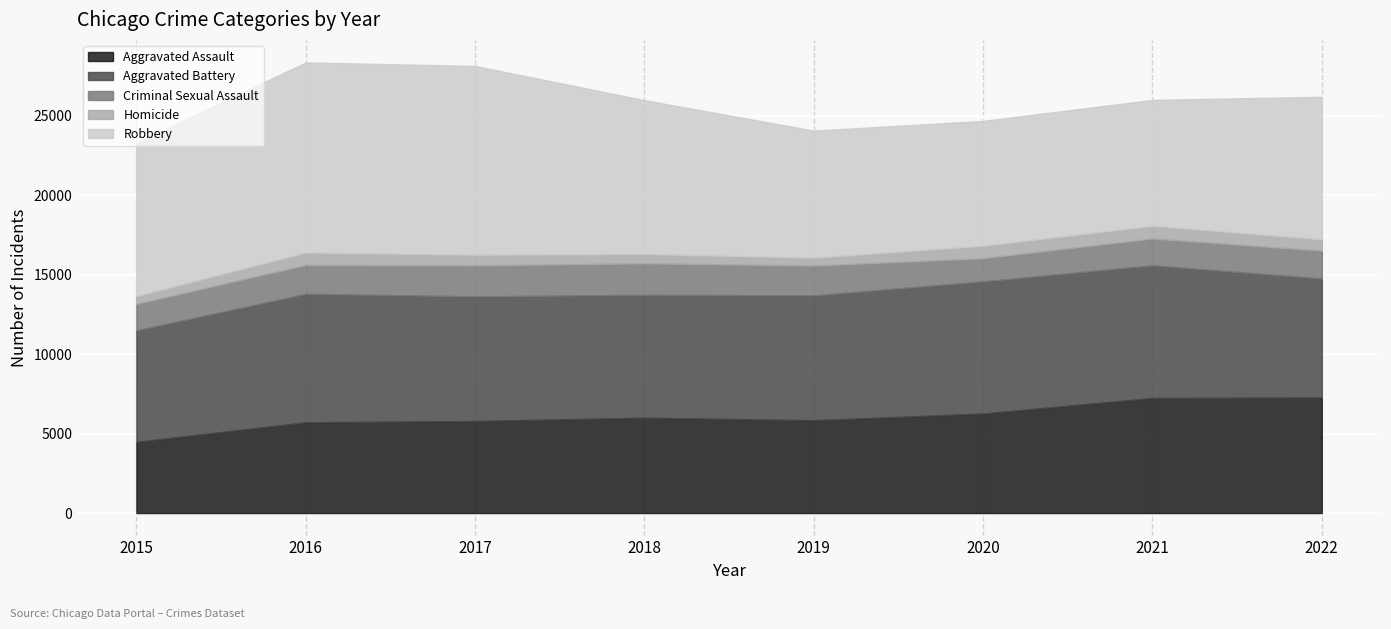

True or false: Homicide and Criminal Sexual Assault cross at least once.

False